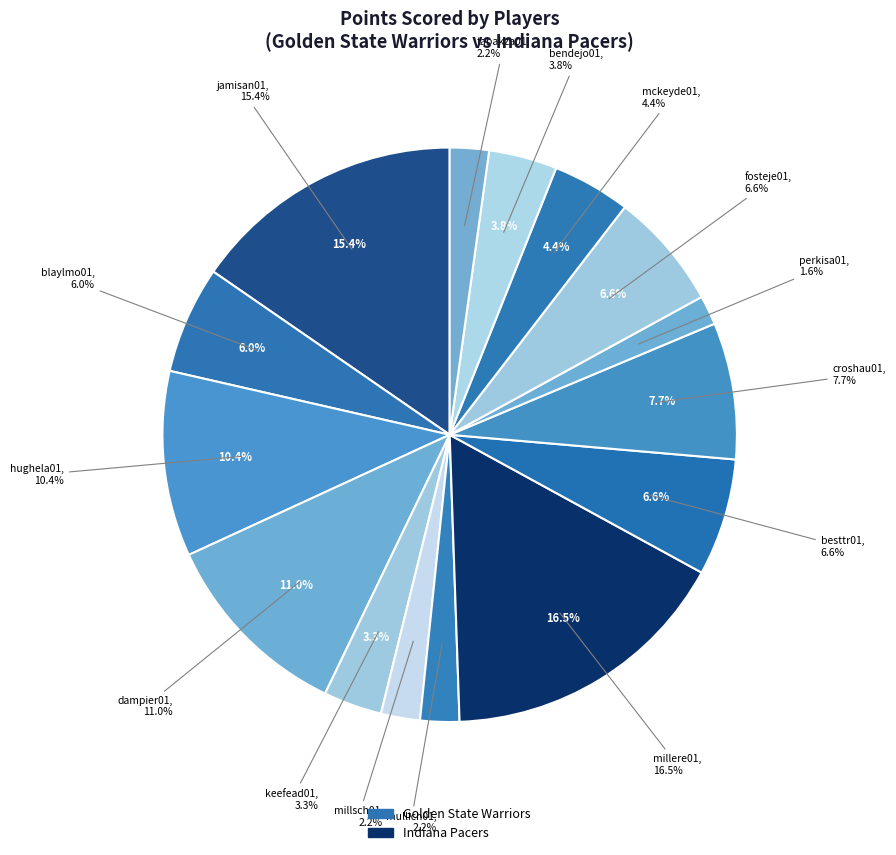

Is the sum of keefead01 and besttr01 greater than half?

No